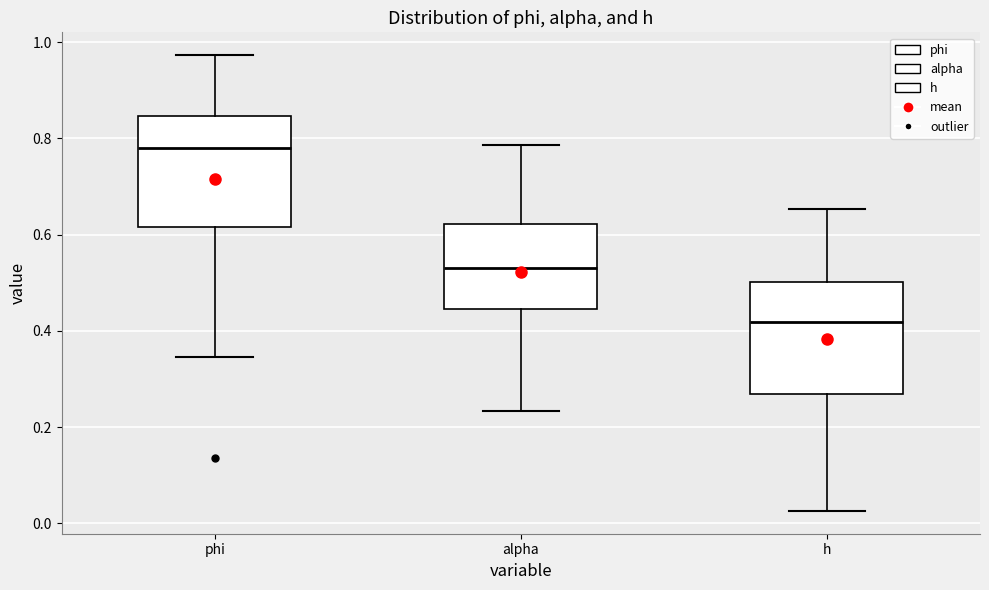

Reading left to right, transcribe this box plot: for each box, give where its median line is, the range the box spans, and where its two whiskers end, as read against the y-axis. The values are not printed on the chart, so give them approximately, as read against the axis.

phi: median 0.78, box 0.62 to 0.84, whiskers 0.34 to 0.98
alpha: median 0.52, box 0.44 to 0.62, whiskers 0.24 to 0.78
h: median 0.42, box 0.26 to 0.50, whiskers 0.02 to 0.66